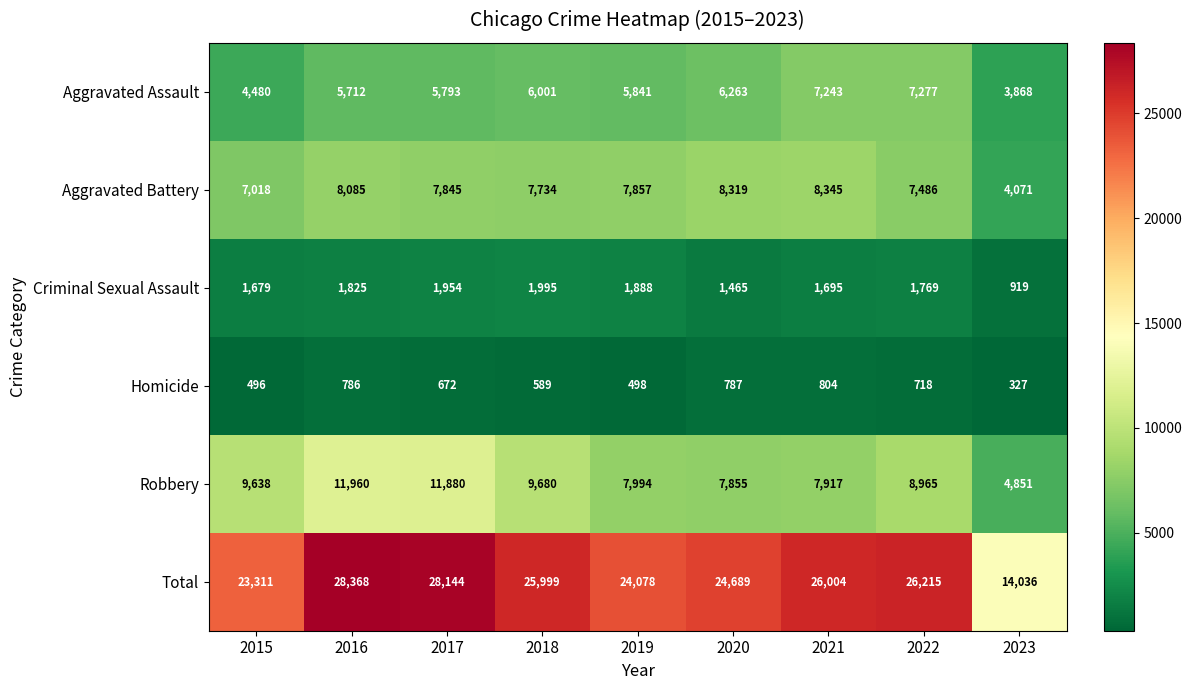

What is the greatest value displayed?

28368